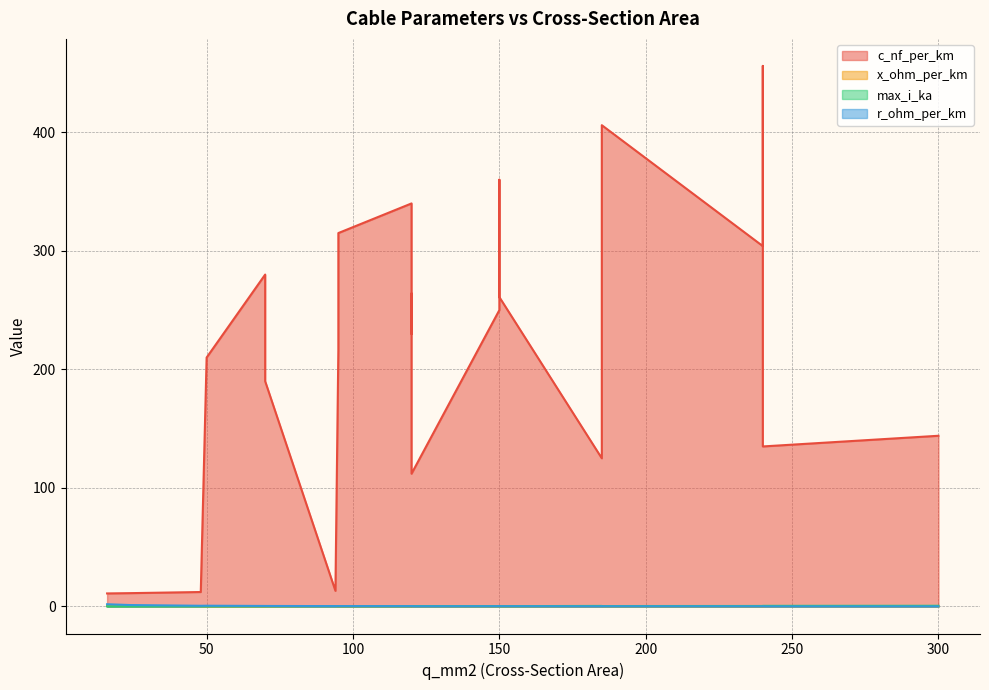

Is the value of max_i_ka at 48 greater than the value of r_ohm_per_km at 185?

Yes